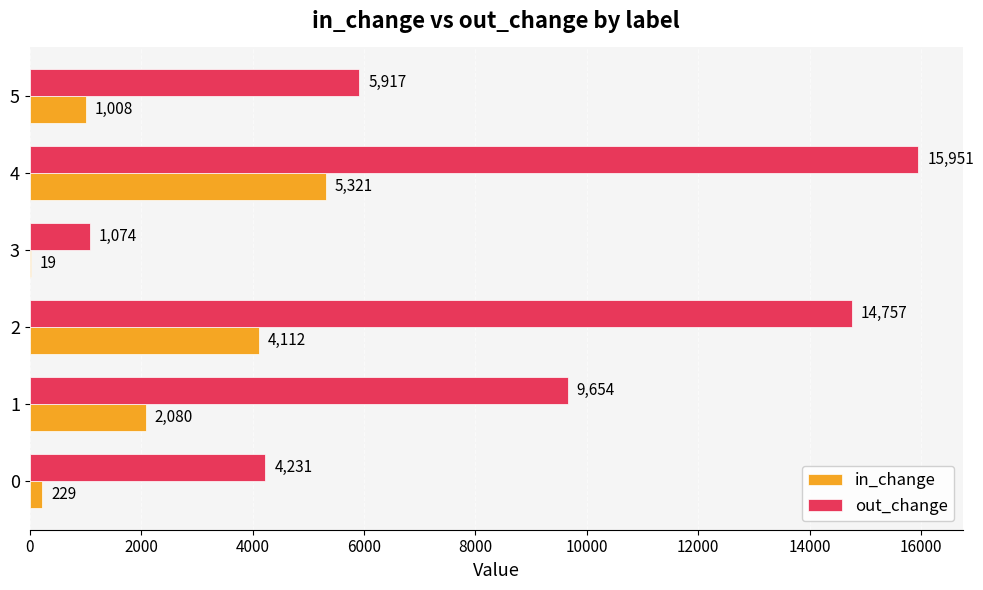

True or false: in_change has a value of 4112 at 2.

True